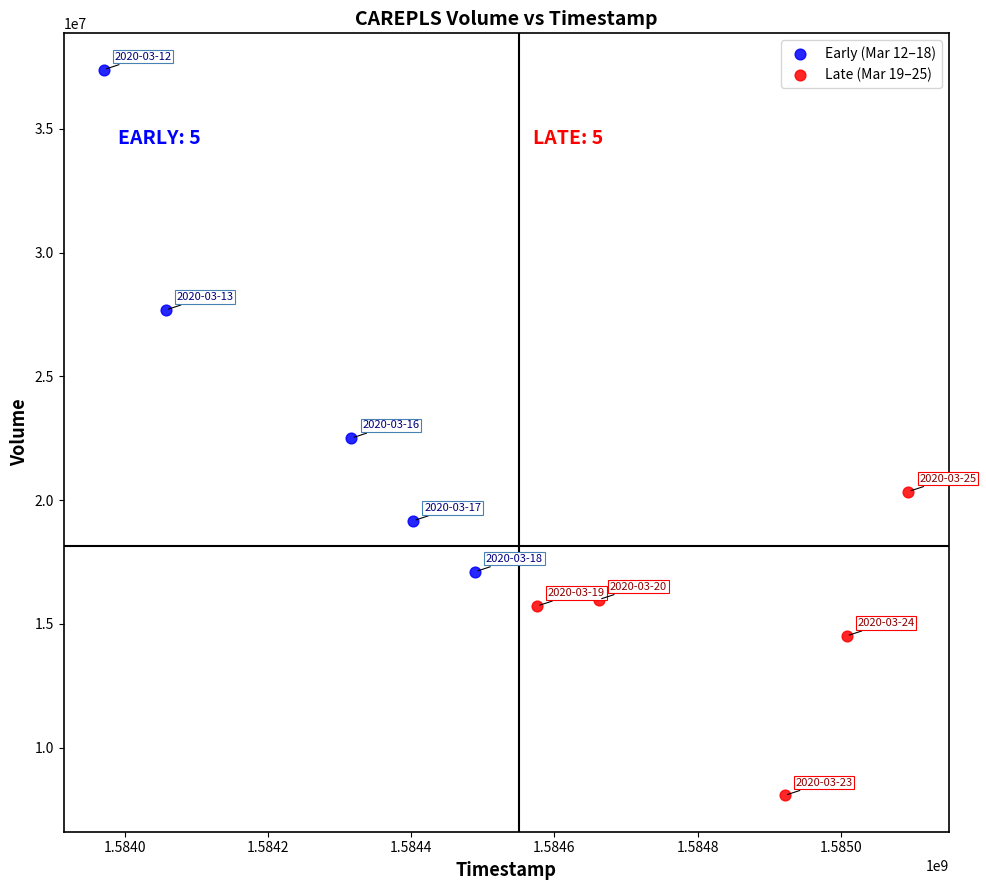

Which series contains the lowest Y value?

Late (Mar 19–25)